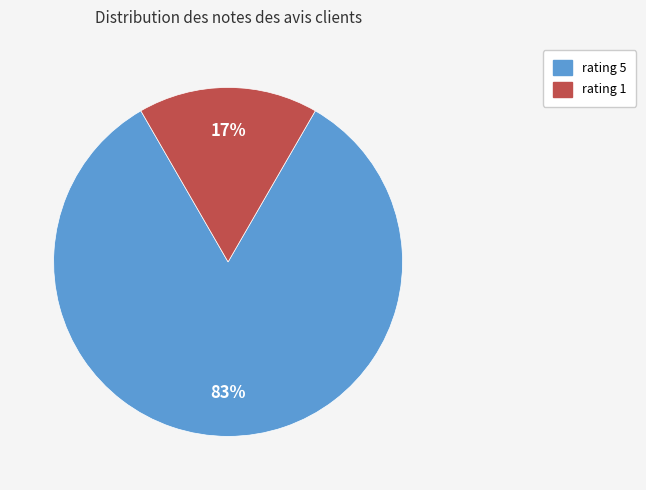

Combined, do rating 5 and rating 1 account for over 50%?

Yes